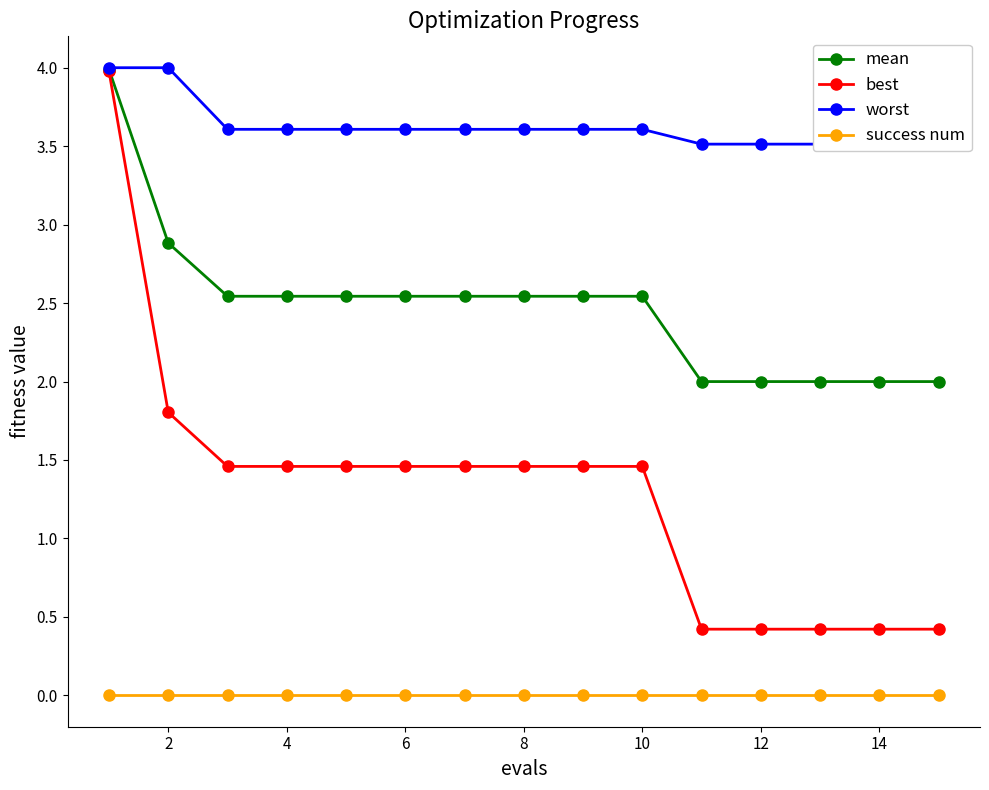

True or false: worst and mean intersect in this chart.

False